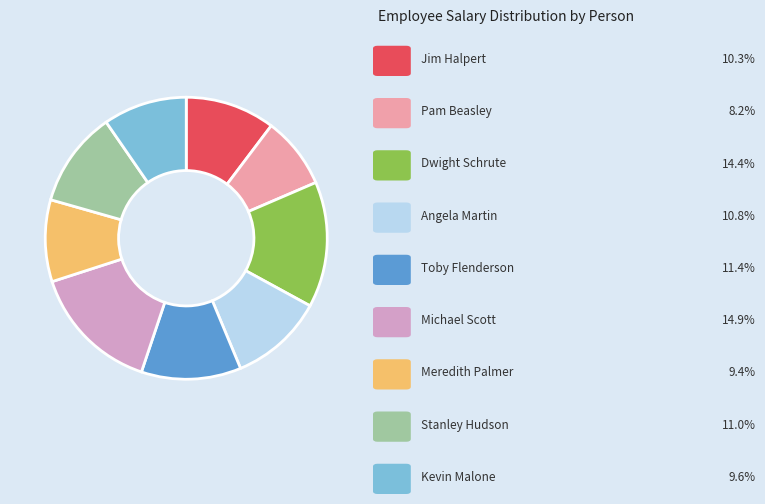

Is there any slice that represents more than half of the pie?

No